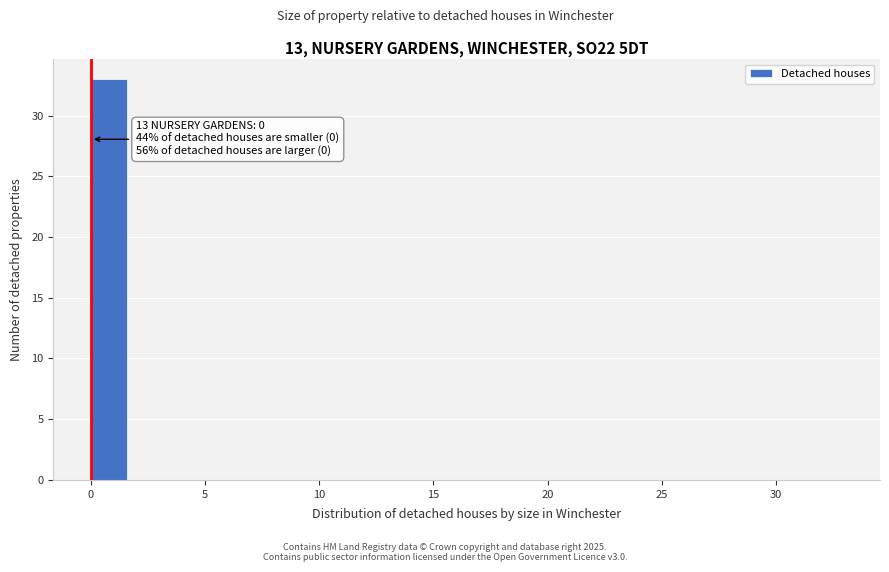

Around what value on the x-axis is the tallest bar? Give the approximate position of its centre, as read against the axis.

1.0